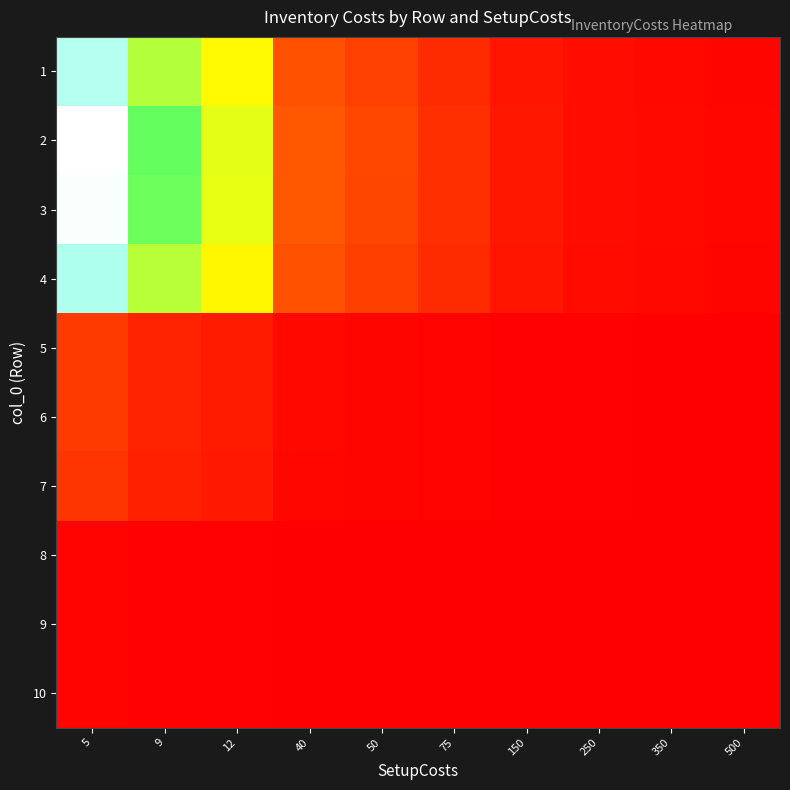

Which category has the lowest value across all series?

500